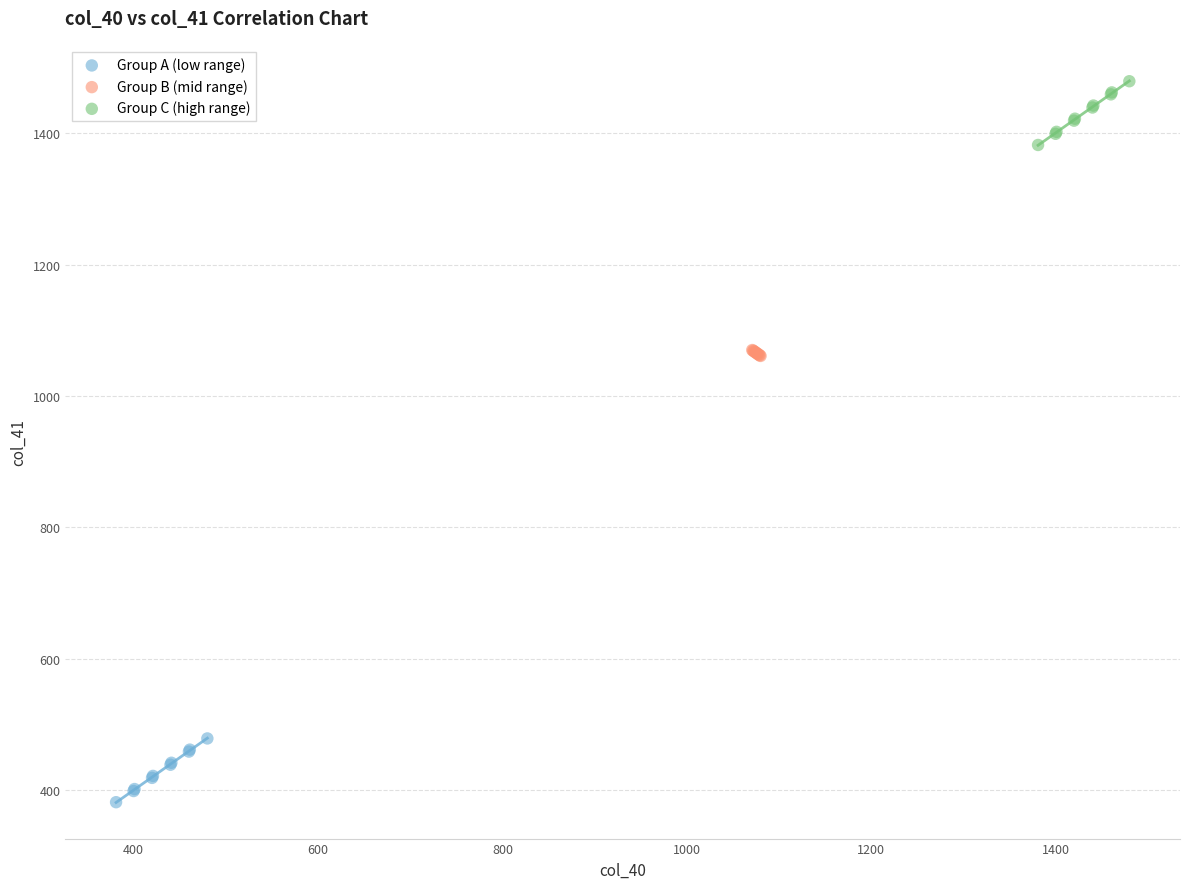

What are all the series names shown in the legend?

Group A (low range), Group B (mid range), Group C (high range)